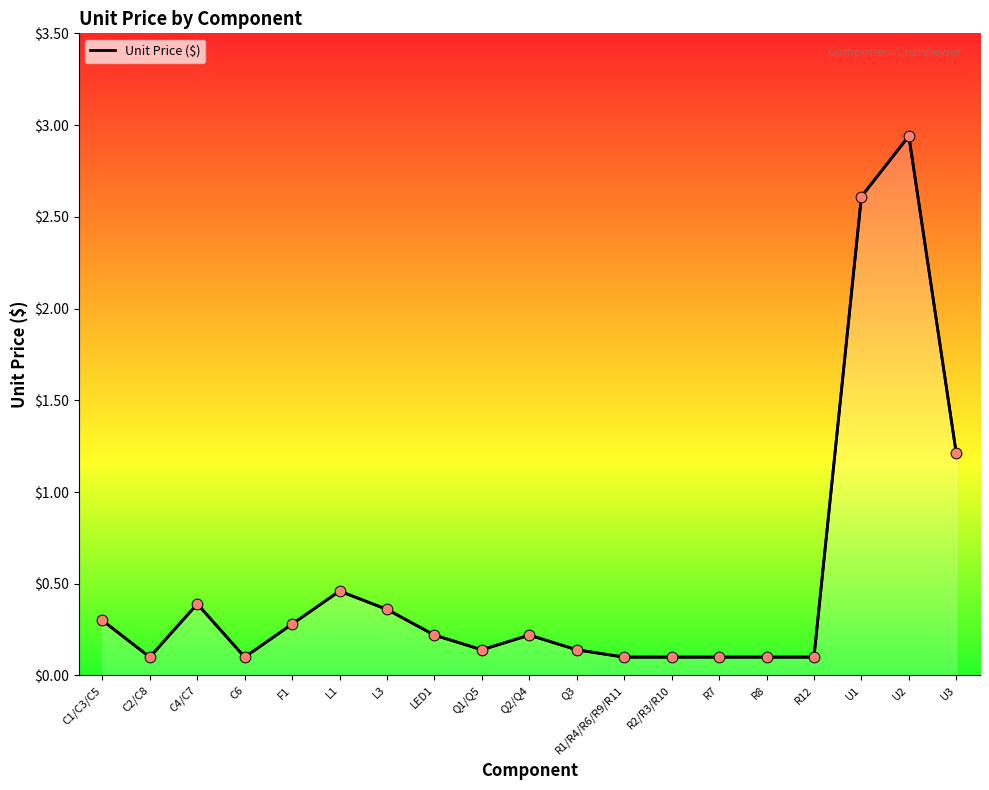

Between C1/C3/C5 and R8, which is larger?

C1/C3/C5